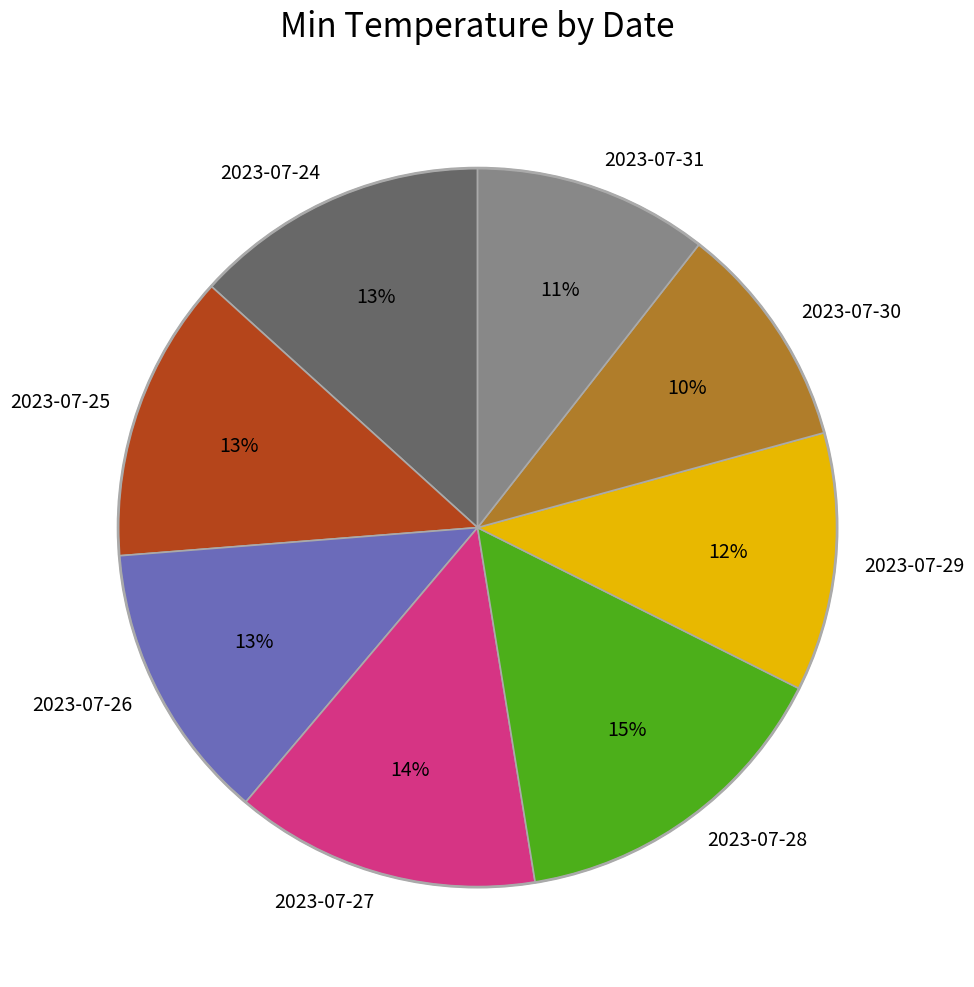

To the nearest percent, what is the difference between the 2023-07-26 and 2023-07-27 slice percentages?

1%